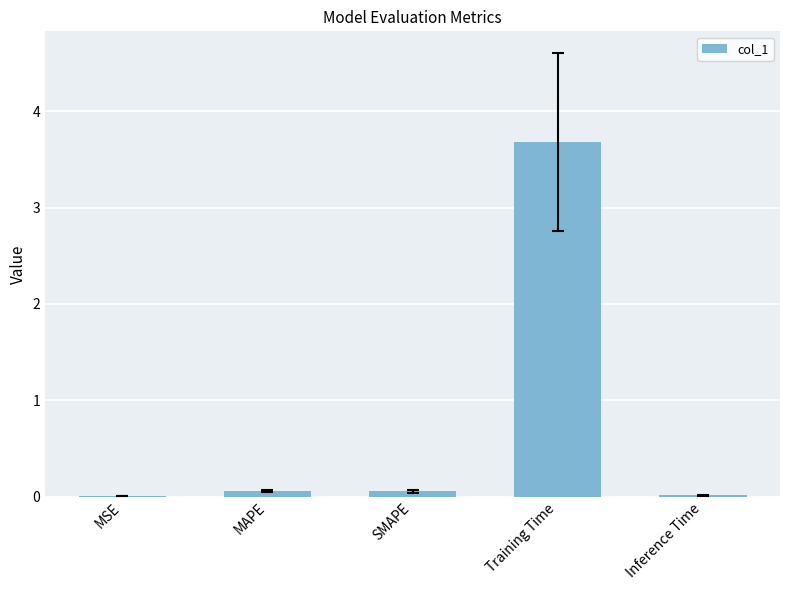

What is the sum of the values at Inference Time and SMAPE?

0.1